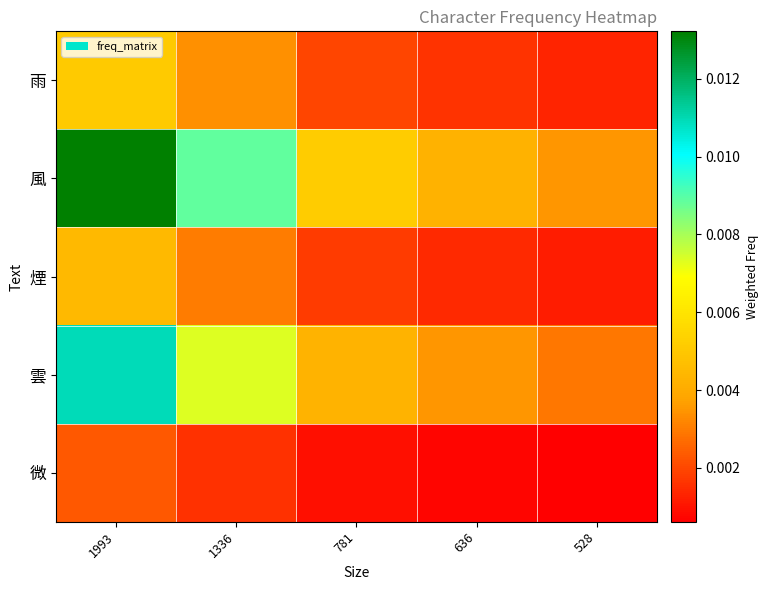

Count the number of categories in the chart.

5